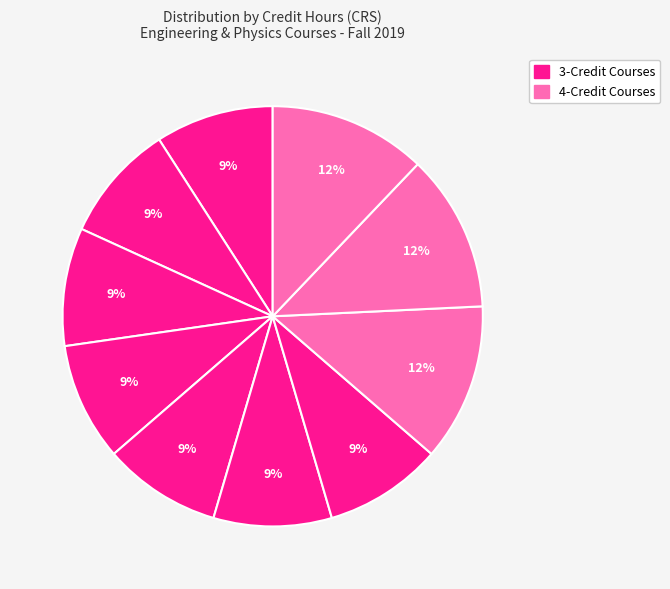

How many slices are in this pie chart?

10